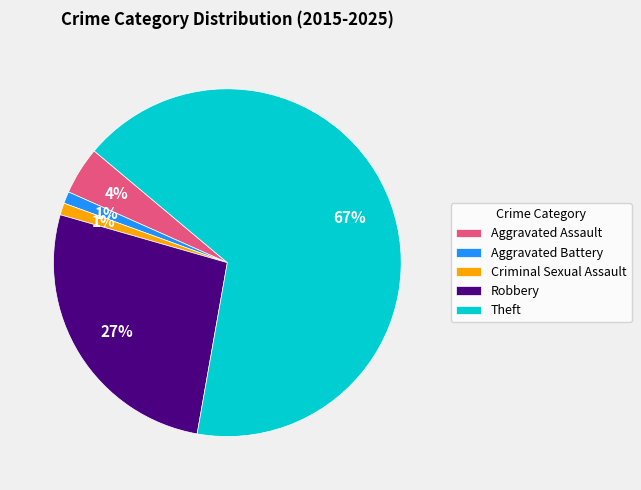

Do Criminal Sexual Assault and Robbery together represent more than half of the pie?

No